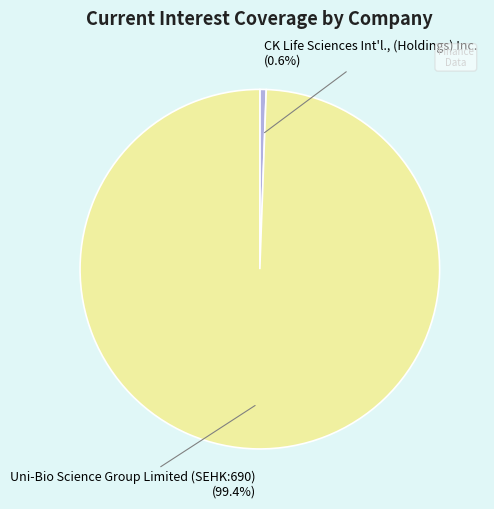

What is the largest slice in the pie chart?

Uni-Bio Science Group Limited (SEHK:690)